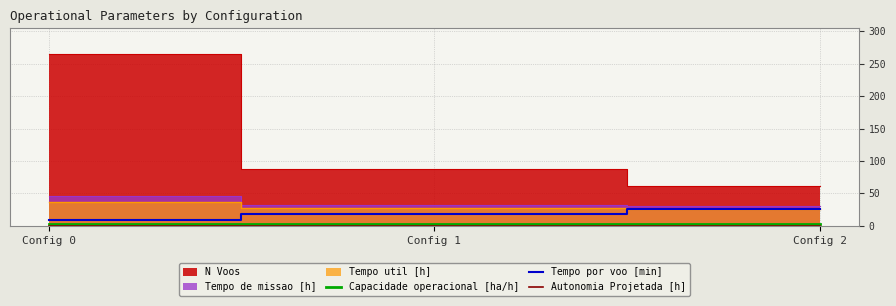

What is the difference between the maximum and second lowest values in the Autonomia Projetada [h] series?

0.1